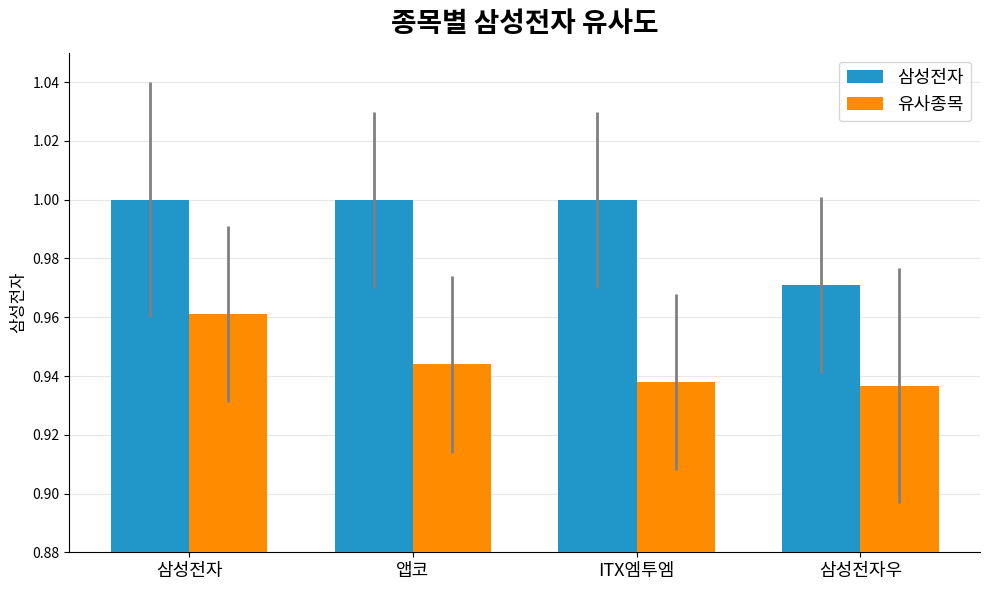

At which label does 삼성전자 reach its minimum?

삼성전자우